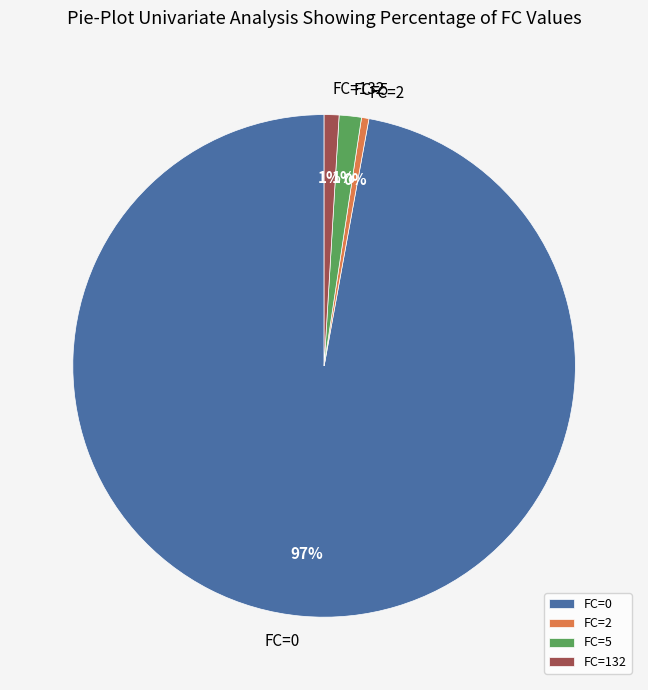

True or false: FC=0 accounts for 97% of the total.

True